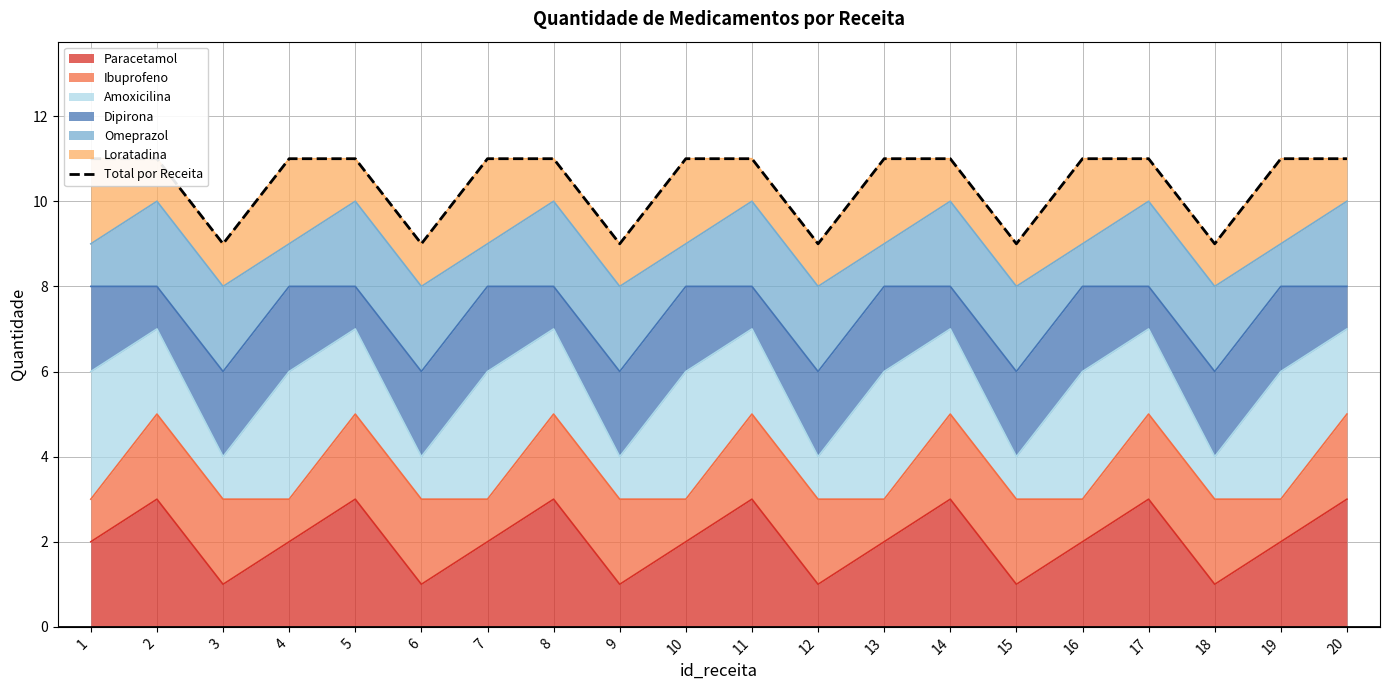

How many lines are shown in the chart?

1